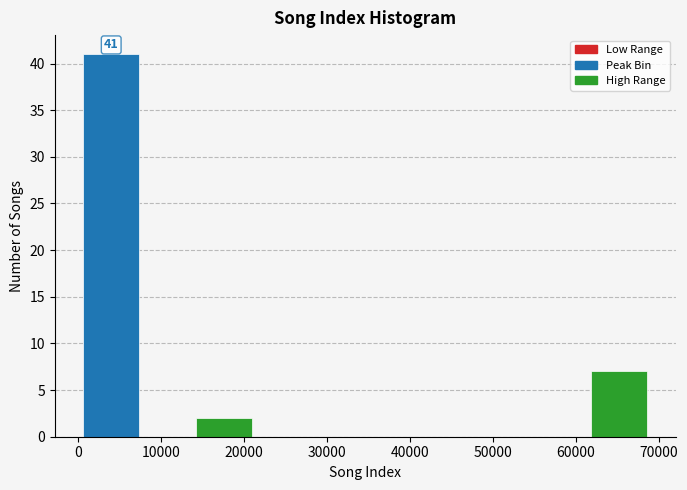

Over which range of the x-axis is the bar tallest?

1000 to 7000